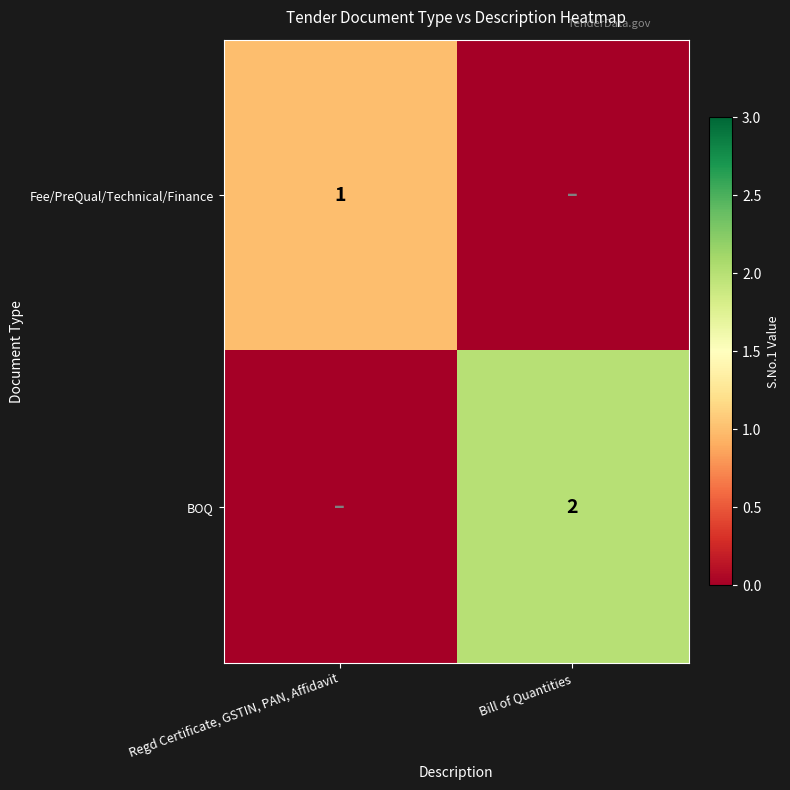

At which category is the sum across all series the highest?

Bill of Quantities